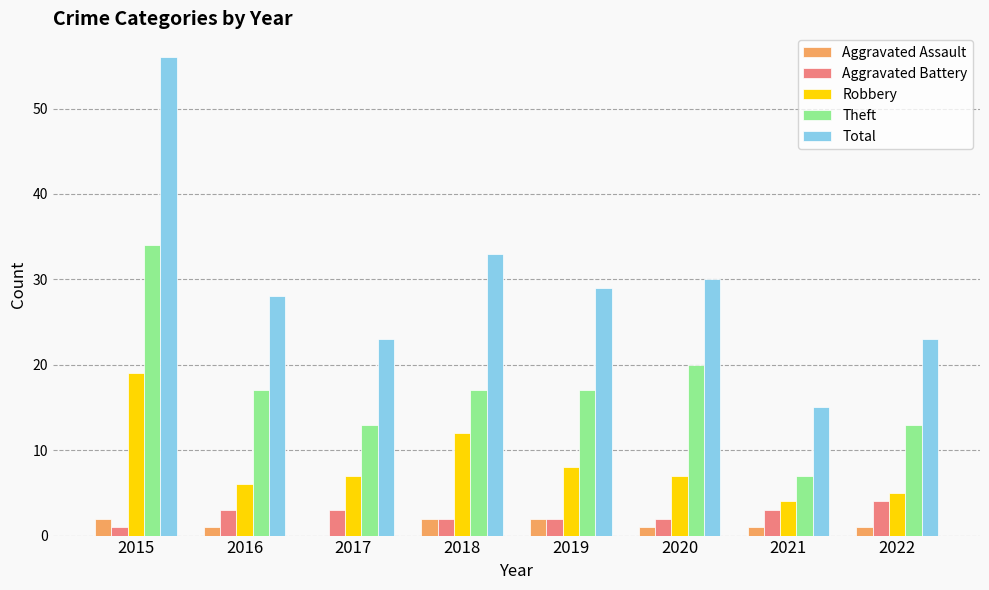

Is the value of Aggravated Assault at 2019 greater than the value of Total at 2020?

No